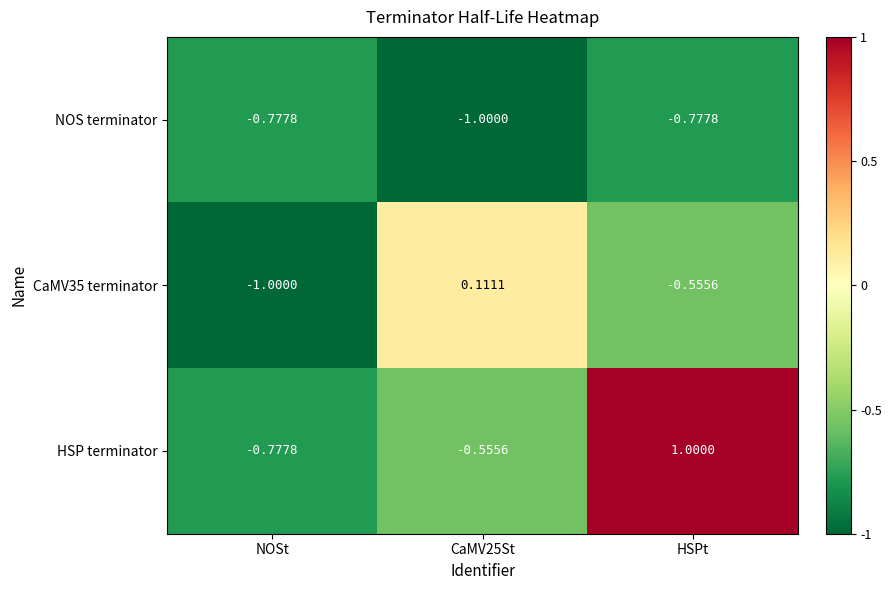

Which series has the largest range (max minus min)?

HSP terminator